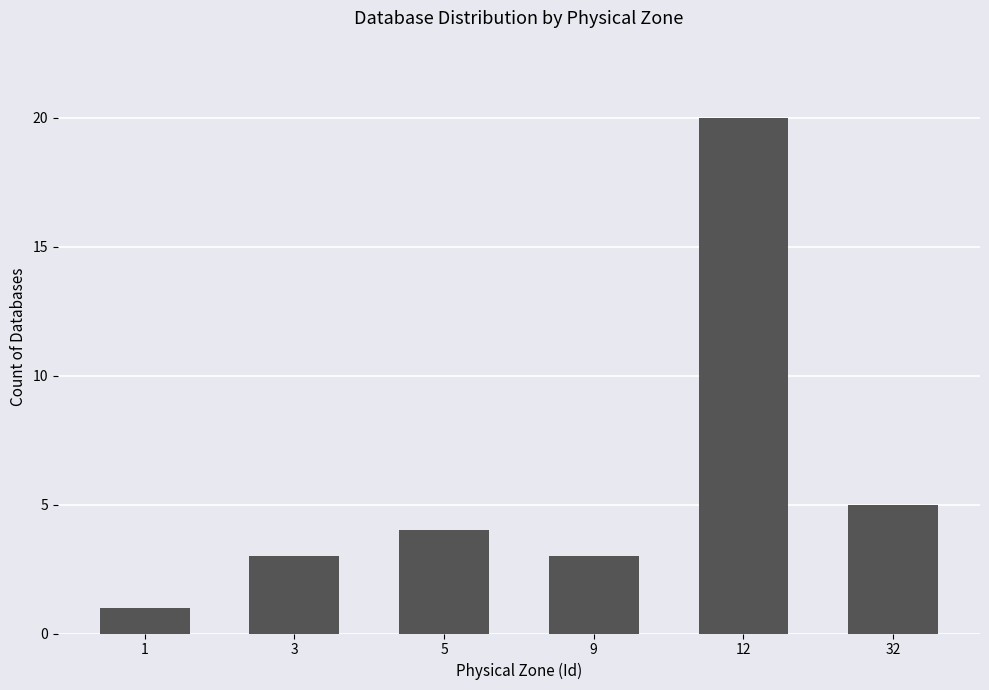

Reading right to left, list all the values displayed in this chart.

32=5	12=20	9=3	5=4	3=3	1=1